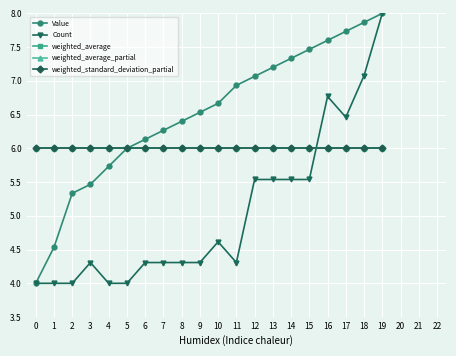

Is this an area chart (filled region under the line)?

No